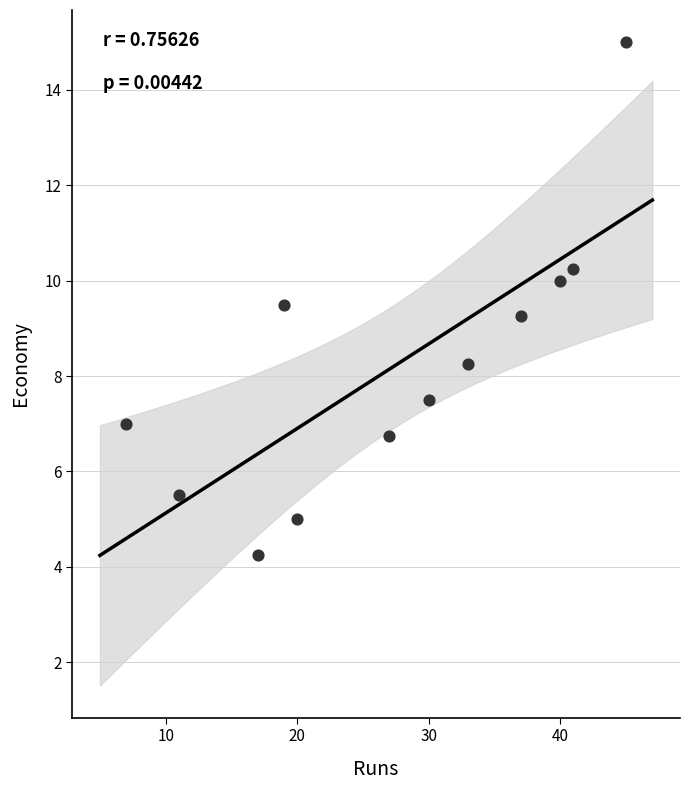

What is the average X value?

27.2